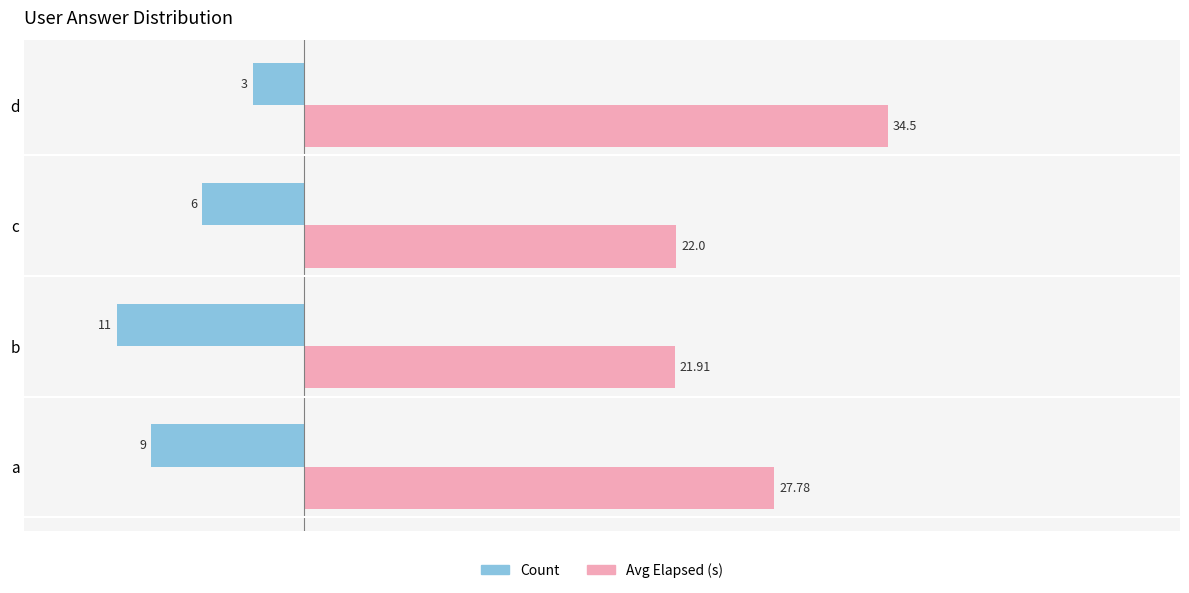

What is the average value of the Count series?

-7.2